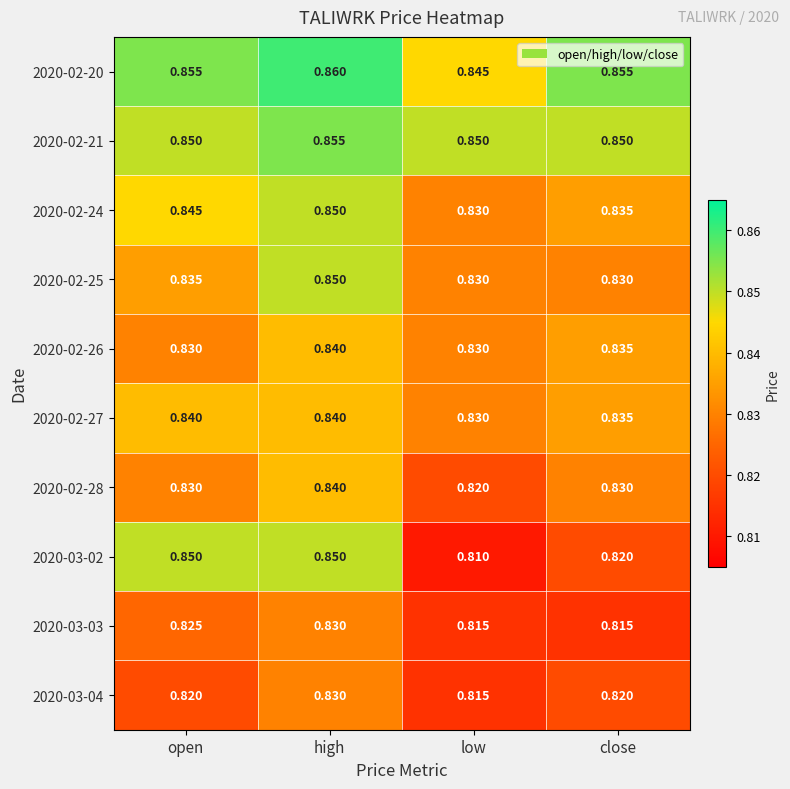

Between high and close, which series saw the biggest shift?

2020-03-02